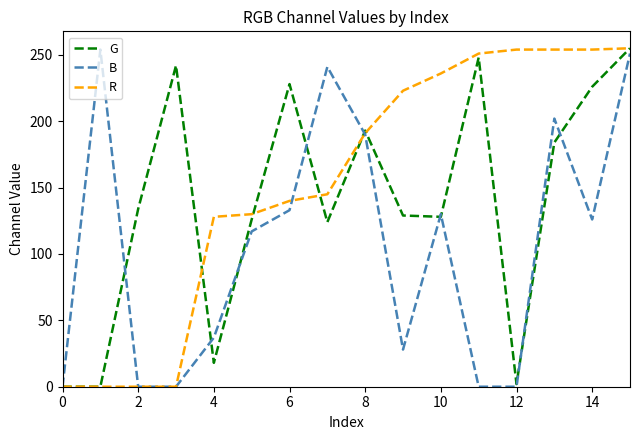

Which series ends up on top after the final intersection of B and R?

R